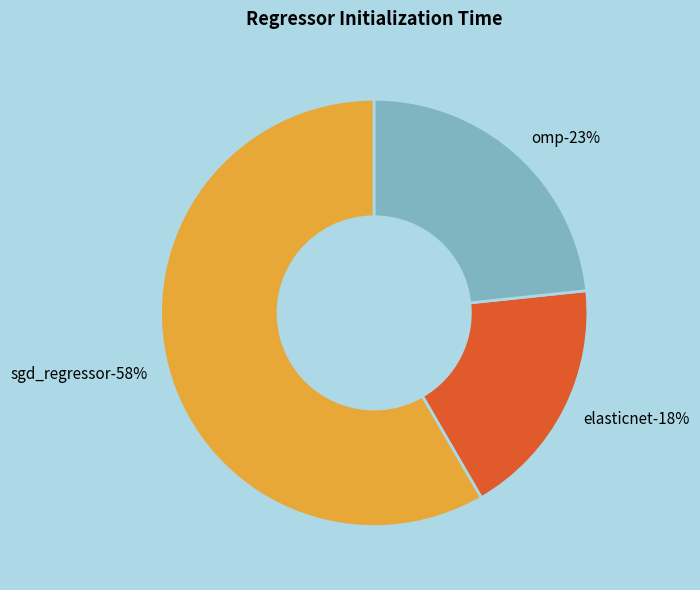

Do omp and sgd_regressor together represent more than half of the pie?

Yes